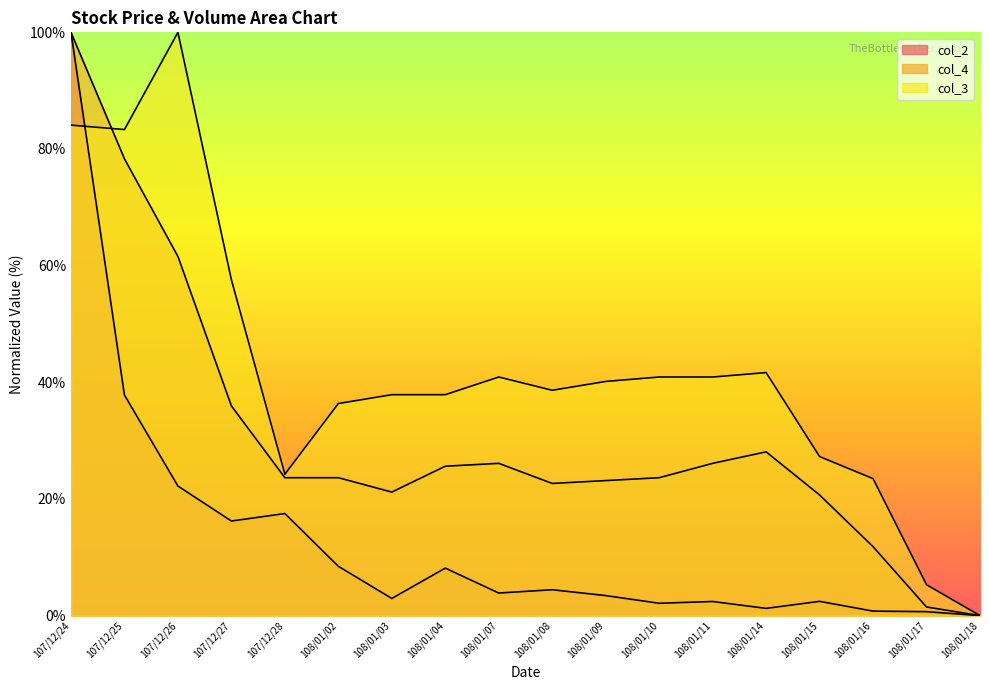

Reading right to left, transcribe all the data shown in this chart.

col_2: 108/01/18=0.0	108/01/17=0.7	108/01/16=0.8	108/01/15=2.4	108/01/14=1.2	108/01/11=2.4	108/01/10=2.1	108/01/09=3.4	108/01/08=4.4	108/01/07=3.9	108/01/04=8.1	108/01/03=2.9	108/01/02=8.5	107/12/28=17.5	107/12/27=16.2	107/12/26=22.2	107/12/25=37.8	107/12/24=100.0
col_4: 108/01/18=0.0	108/01/17=1.5	108/01/16=11.8	108/01/15=20.7	108/01/14=28.1	108/01/11=26.1	108/01/10=23.6	108/01/09=23.2	108/01/08=22.7	108/01/07=26.1	108/01/04=25.6	108/01/03=21.2	108/01/02=23.6	107/12/28=23.6	107/12/27=36.0	107/12/26=61.6	107/12/25=78.3	107/12/24=100.0
col_3: 108/01/18=0.0	108/01/17=5.3	108/01/16=23.5	108/01/15=27.3	108/01/14=41.7	108/01/11=40.9	108/01/10=40.9	108/01/09=40.2	108/01/08=38.6	108/01/07=40.9	108/01/04=37.9	108/01/03=37.9	108/01/02=36.4	107/12/28=24.2	107/12/27=57.6	107/12/26=100.0	107/12/25=83.3	107/12/24=84.1